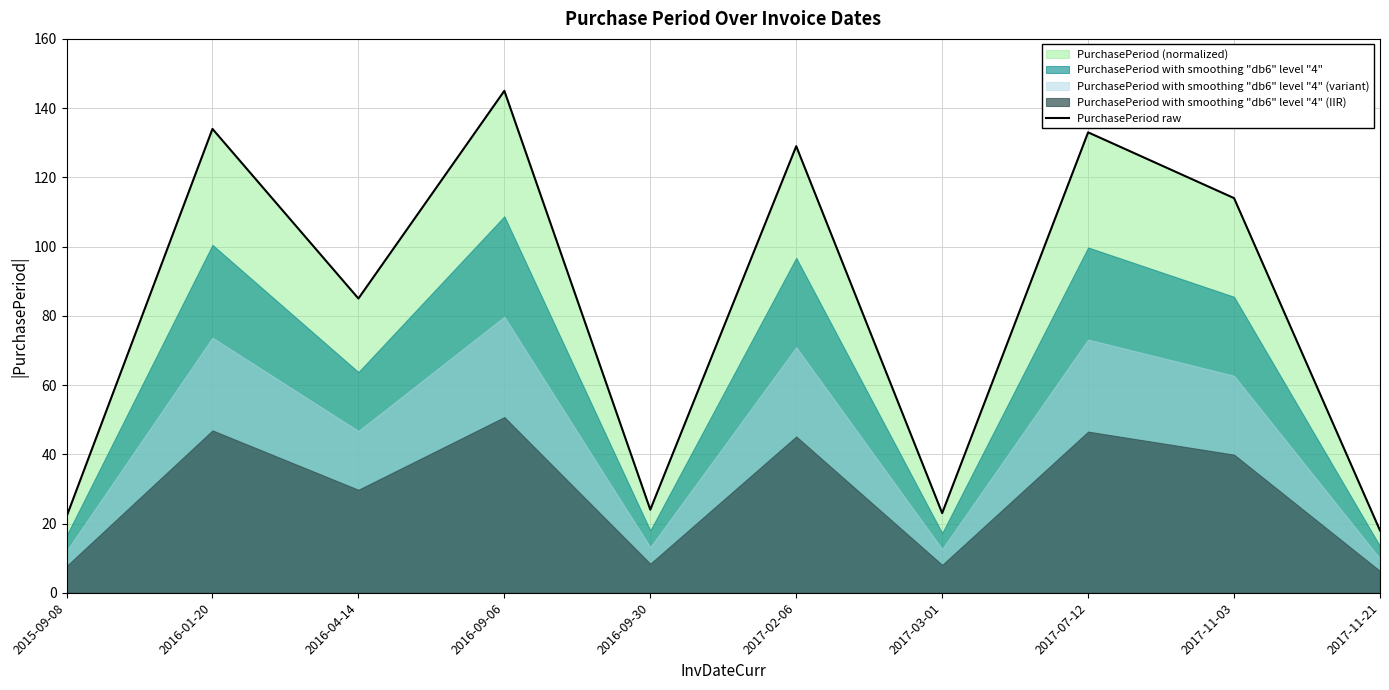

Reading left to right, extract all data points from this chart.

22	134	85	145	24	129	23	133	114	18